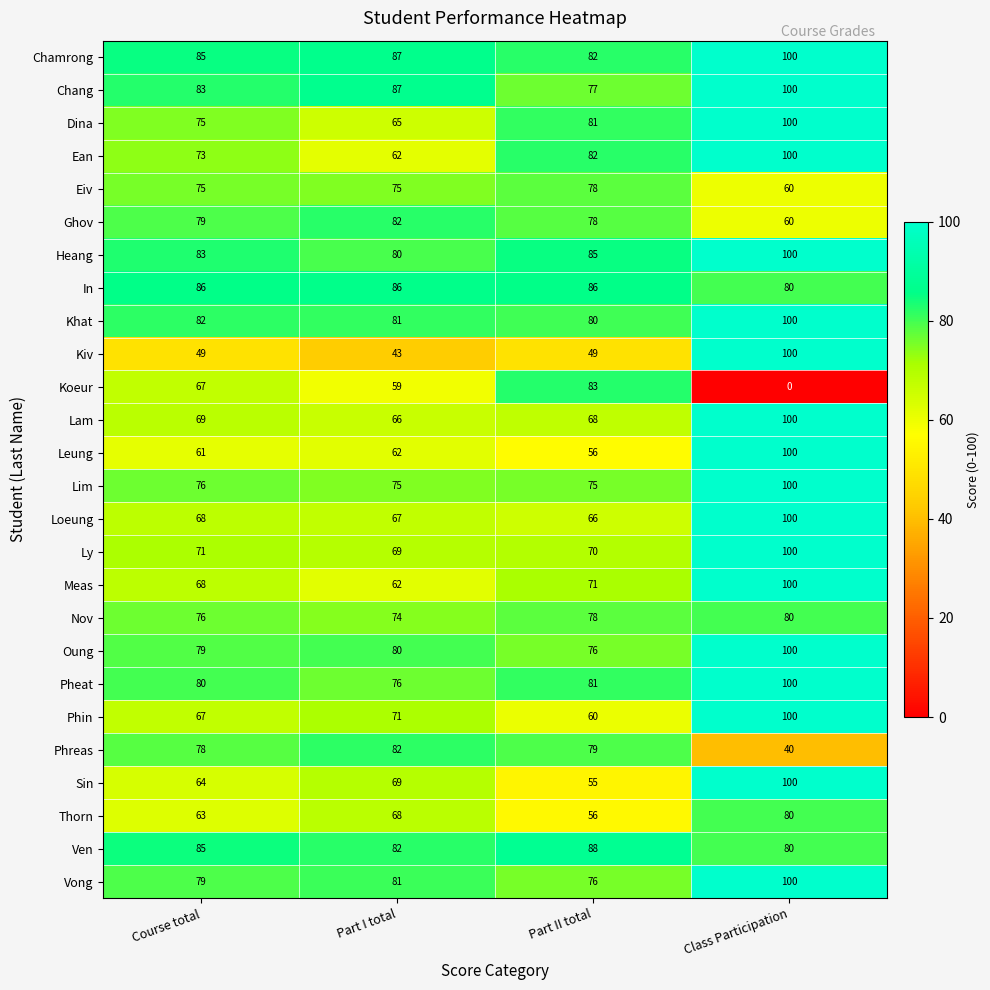

True or false: Thorn has a value of 63 at Course total.

True